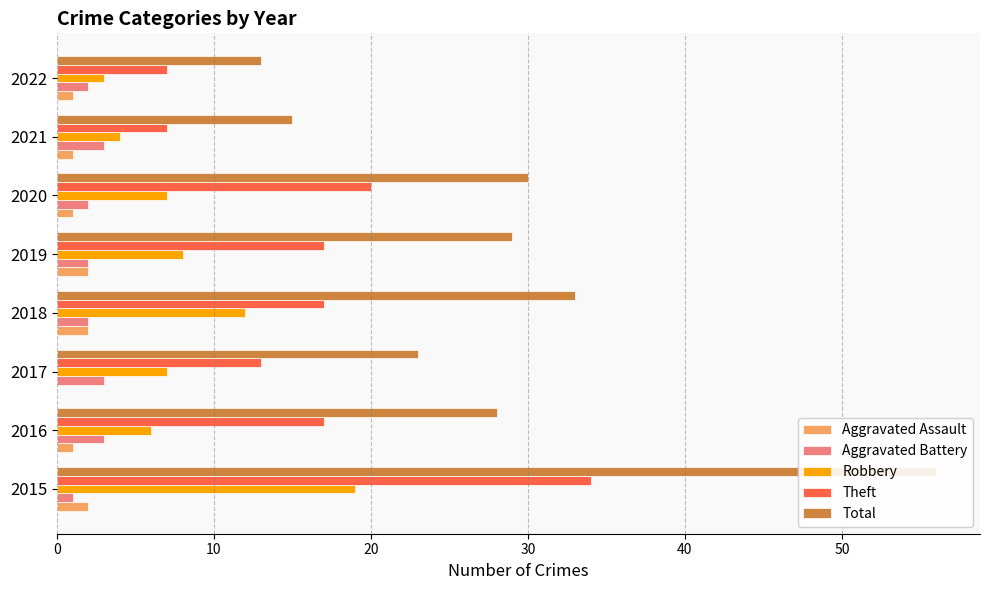

What is the sum of the Total values at 2022 and 2015?

69